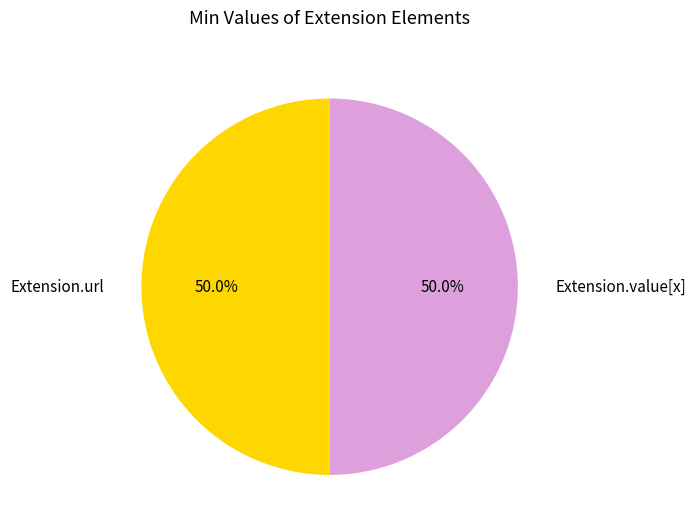

Is the sum of Extension.value[x] and Extension.url greater than half?

Yes